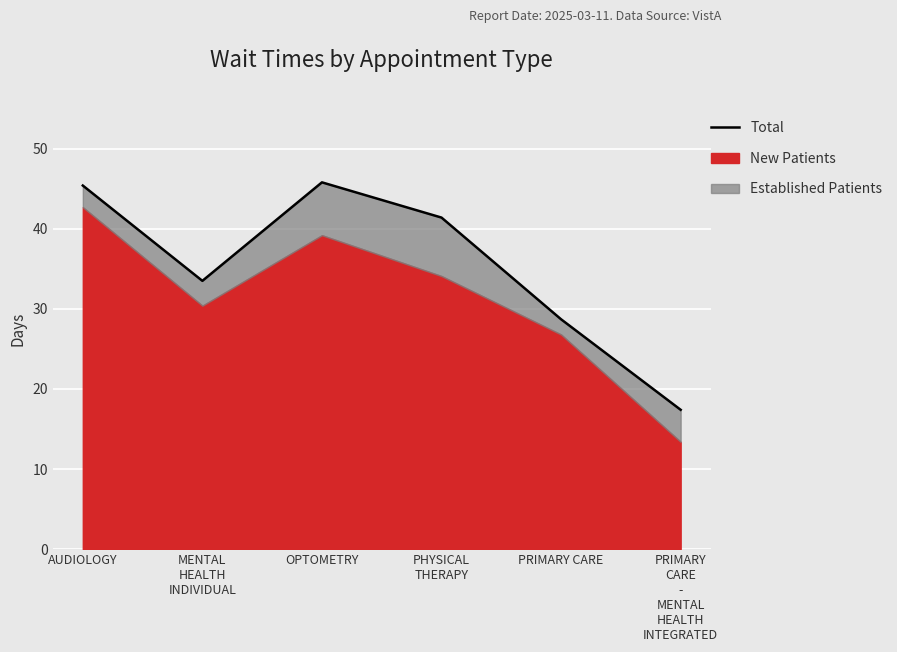

What is the smallest value displayed?

17.4